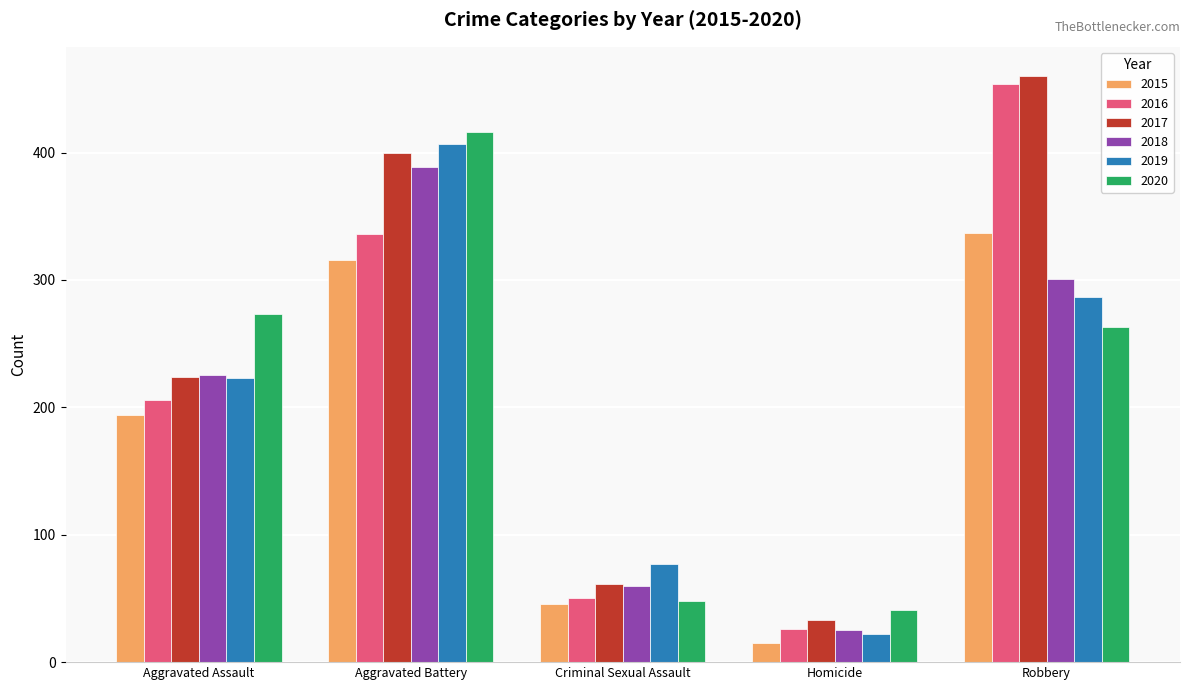

What is the highest value of the 2019 series?

407